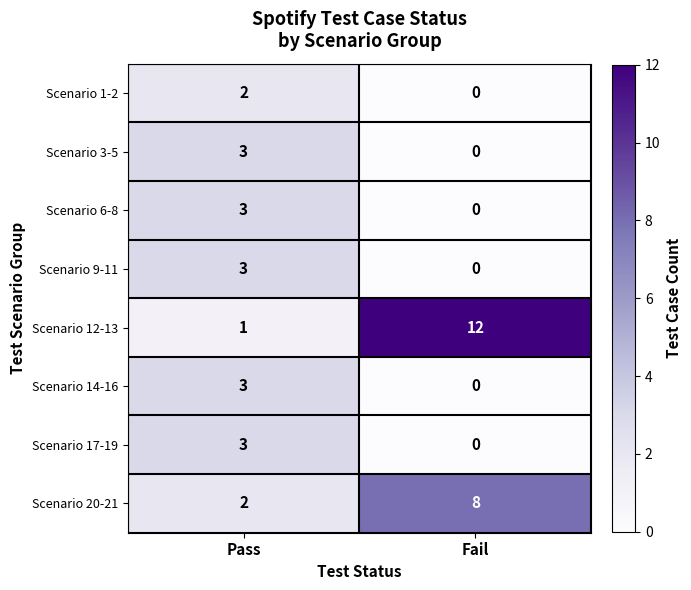

What is the sum of the Scenario 17-19 values at Pass and Fail?

3